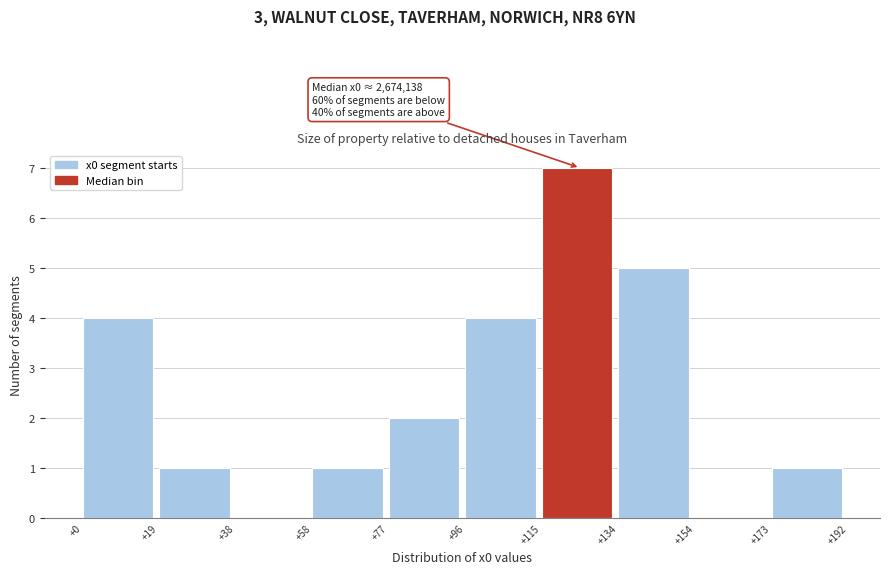

Reading left to right, transcribe all the data shown in this chart.

+0=4	+19=1	+38=0	+58=1	+77=2	+96=4	+115=7	+134=5	+154=0	+173=1